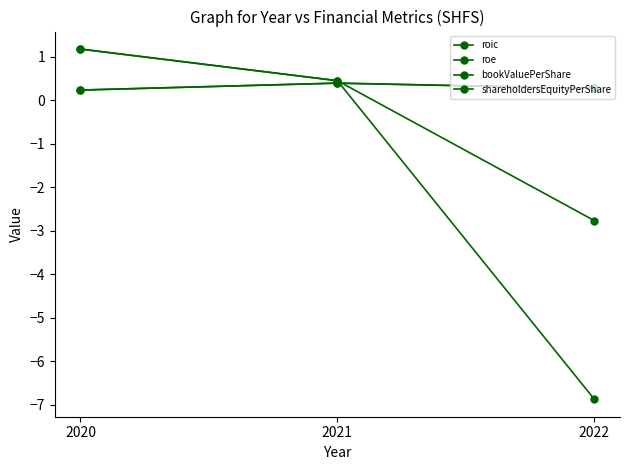

Where is shareholdersEquityPerShare nearest to the value 0?

2020